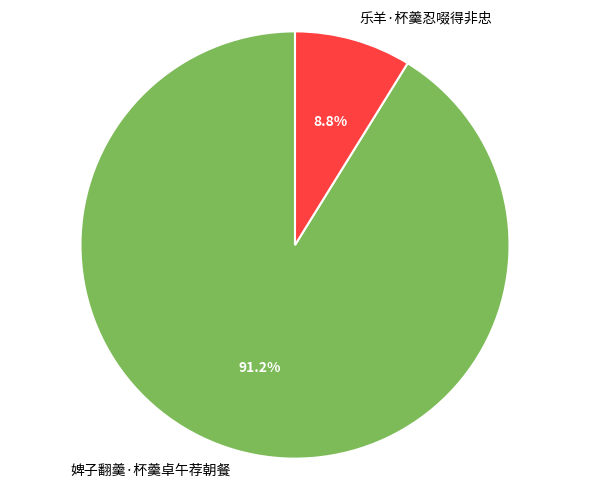

Which category has the smallest portion of the pie?

乐羊·杯羹忍啜得非忠